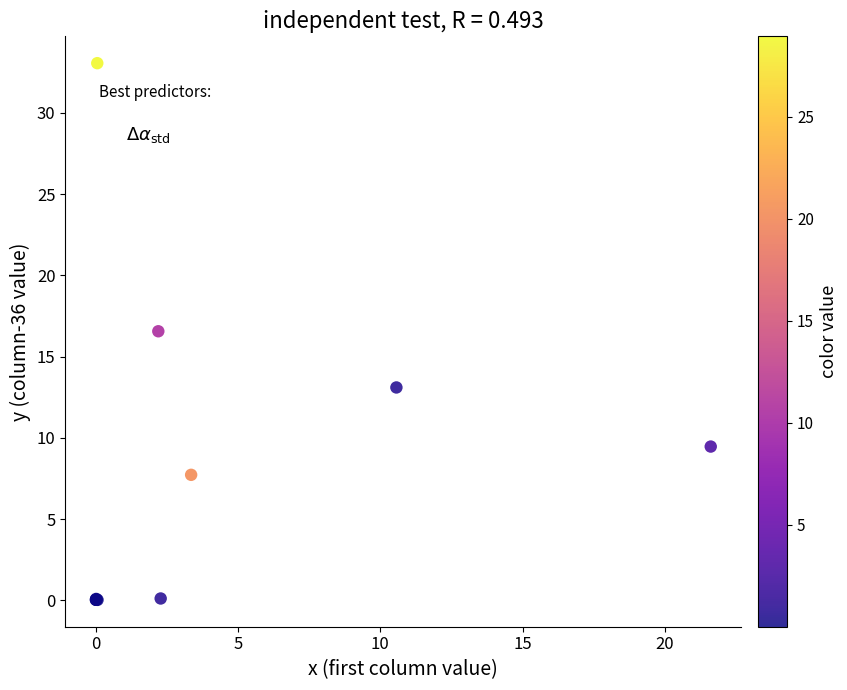

What Y value in the scatter plot is closest to 16?

16.6